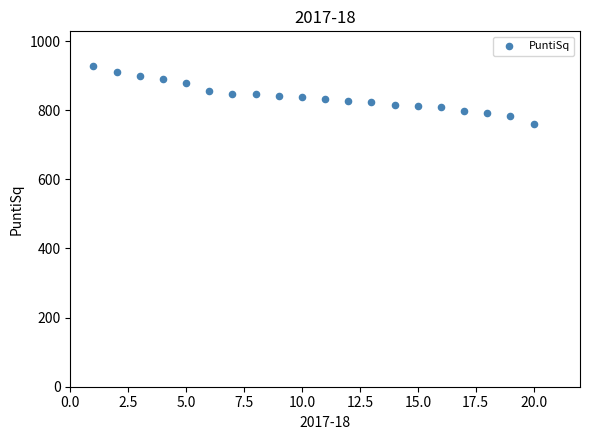

What is the range of Y values (max minus min)?

169